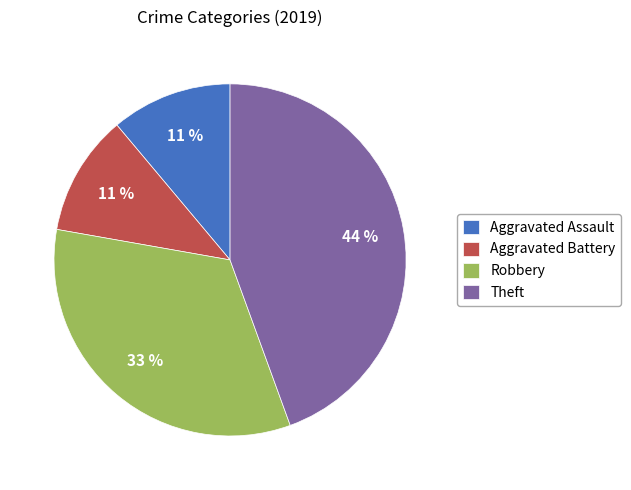

Combined, do Aggravated Battery and Robbery account for over 50%?

No